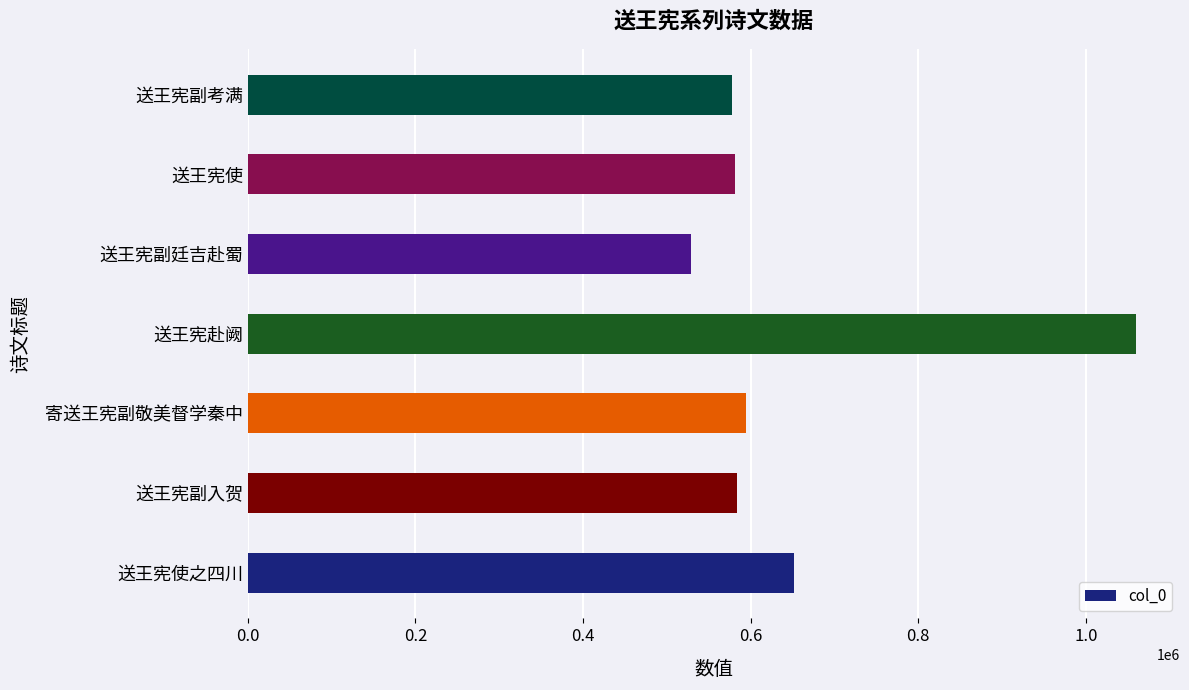

Does the chart contain any negative values?

No